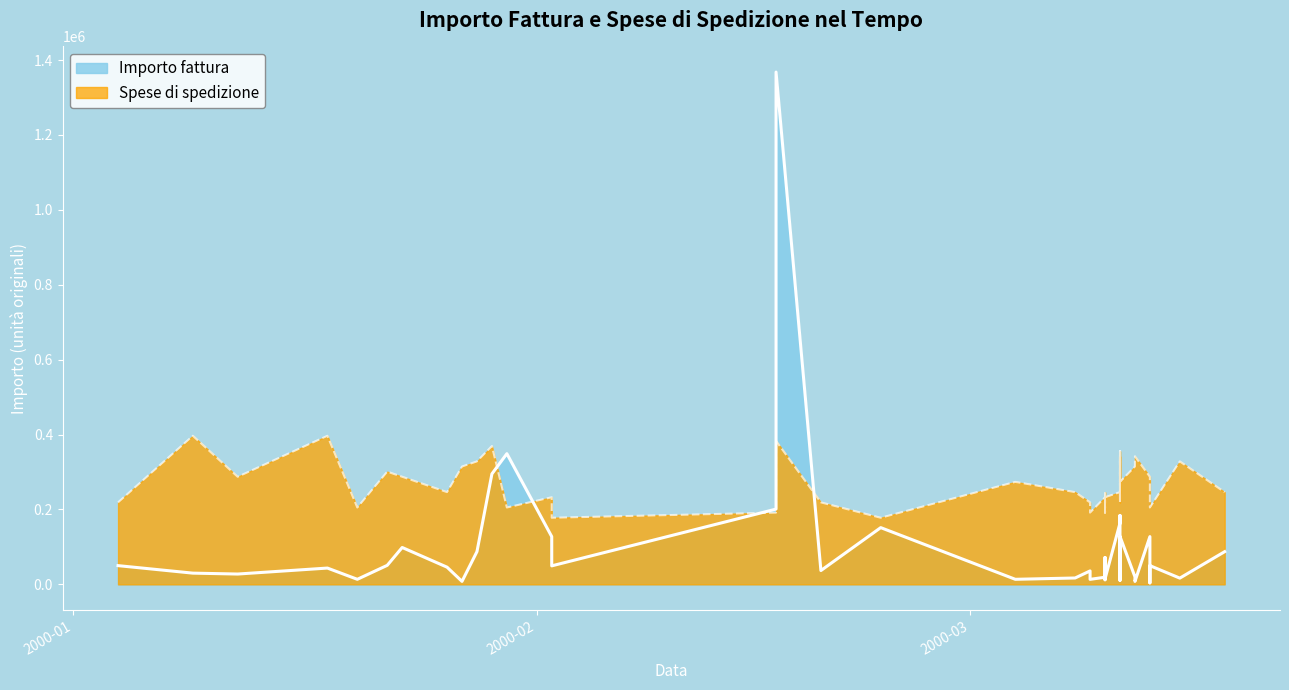

Reading right to left, list all the values displayed in this chart.

Importo fattura: 87300	16650	50000	3950	127490	7850	20000	127950	11210	10730	43500	183900	163500	14670	12280	71800	19000	13400	27270	35900	17000	13500	151500	36850	1368000	201000	49400	127490	348980	295000	87450	7950	45890	98450	50800	13500	43500	27560	29970	50000
Spese di spedizione: 246240	328320	205200	232560	287280	342000	314640	273600	342000	232560	218880	355680	246240	232560	191520	246240	232560	191520	191520	218880	246240	273600	177840	218880	383040	191520	177840	232560	205200	369360	328320	314640	246240	287280	300960	205200	396720	287280	396720	218880